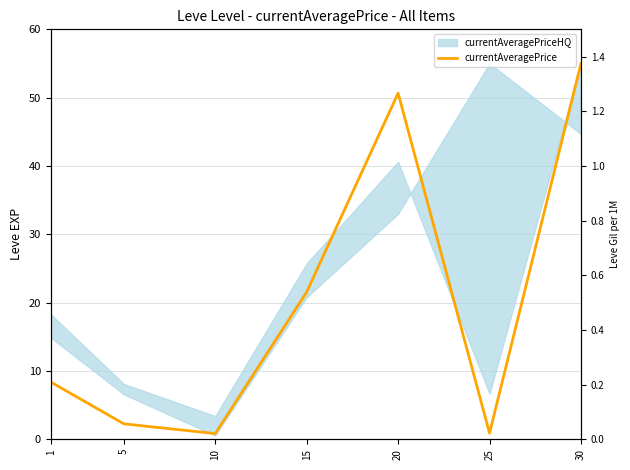

Read the value at 30.

55.0